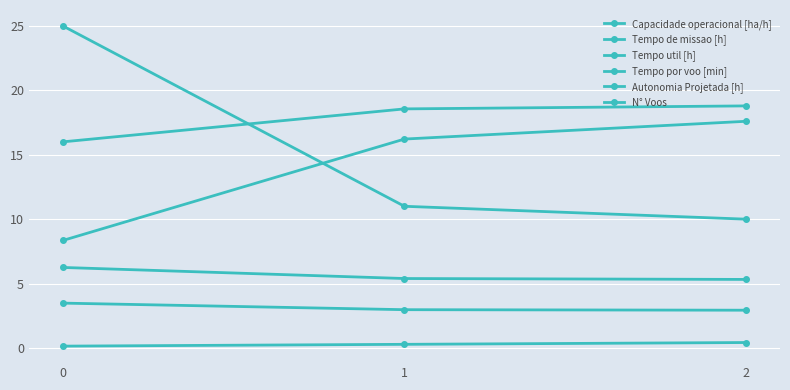

How many distinct data groups are displayed?

6